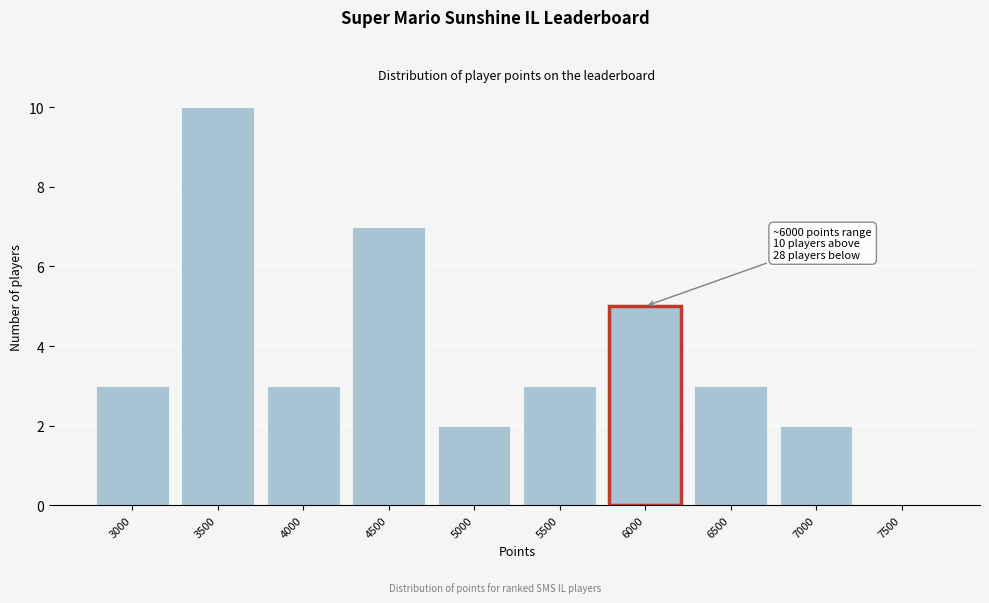

Reading right to left, what are all the values shown in this chart?

7500=0	7000=2	6500=3	6000=5	5500=3	5000=2	4500=7	4000=3	3500=10	3000=3